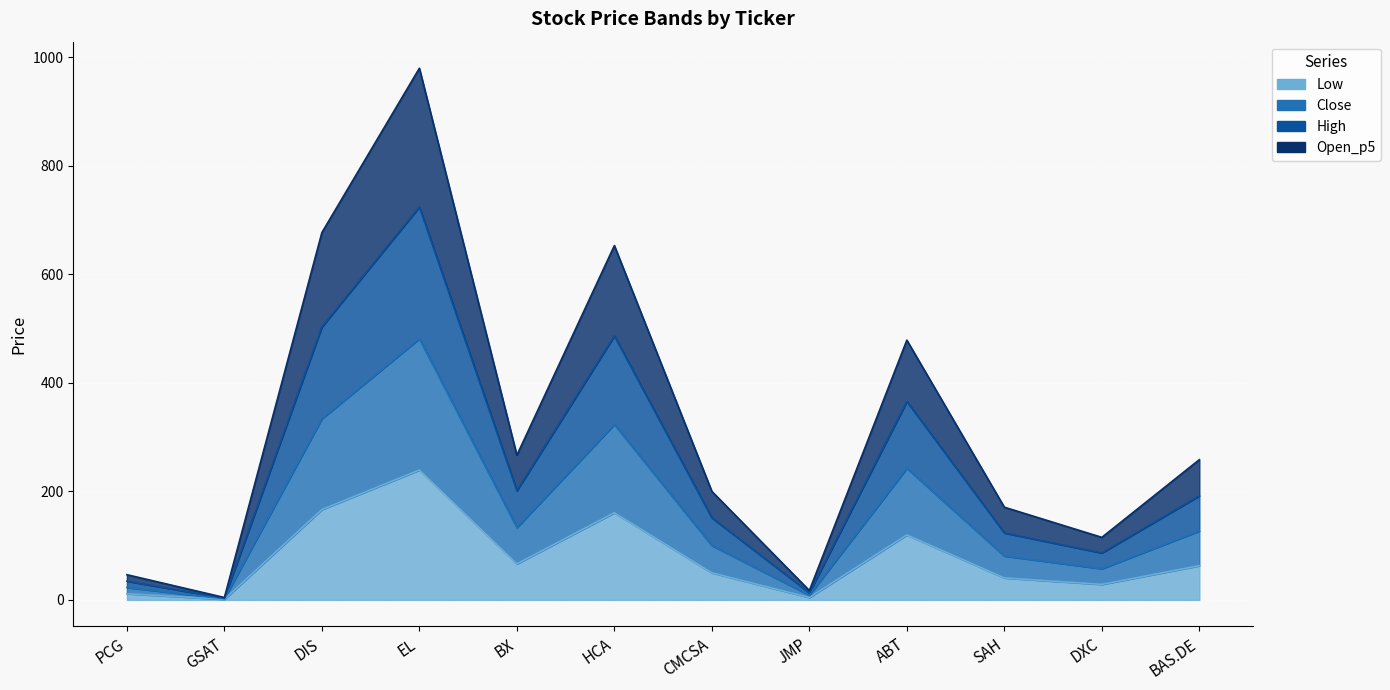

Rank the series at GSAT from lowest to highest value.

Low, Close, High, Open_p5